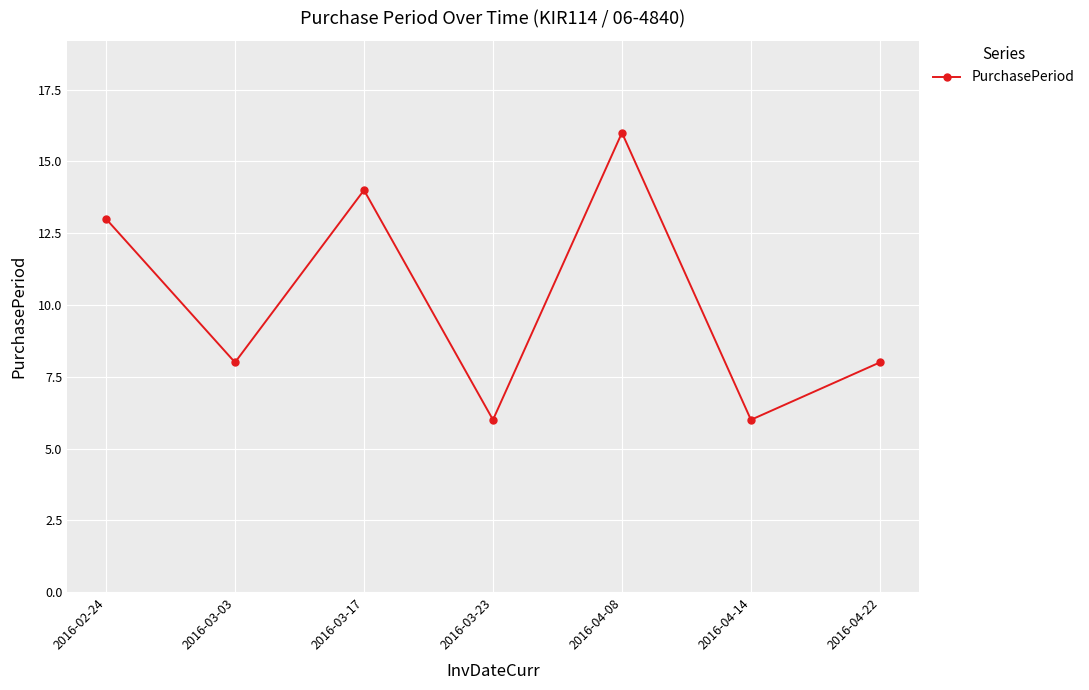

How many lines are shown in the chart?

1